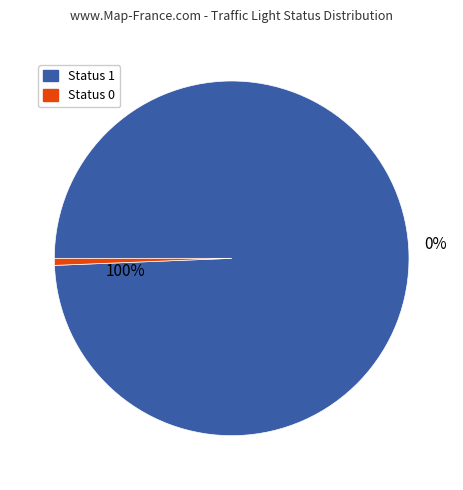

To the nearest percent, what is the difference between the largest and smallest slice percentages?

100%